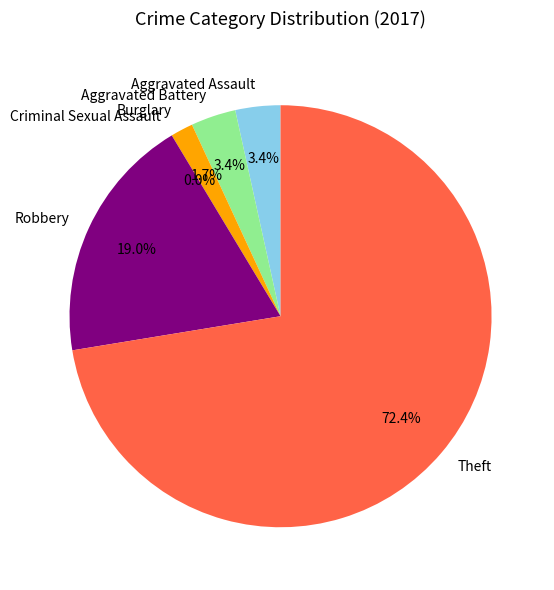

How many slices are in this pie chart?

6